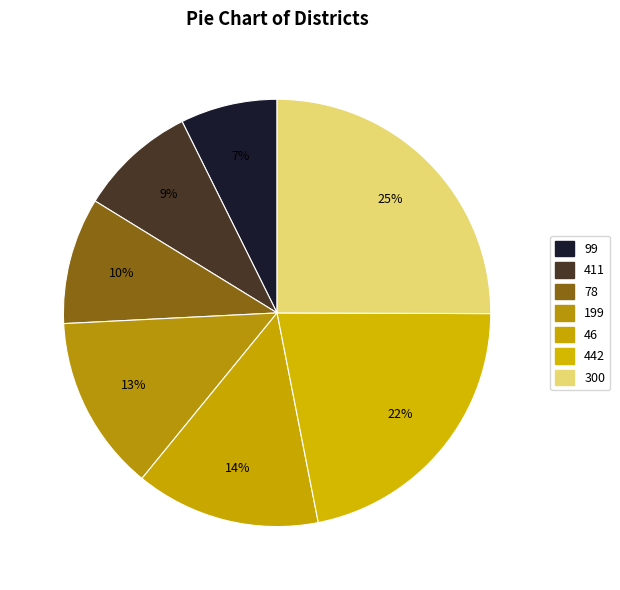

The 411 slice represents 9% of the pie. True or false?

True